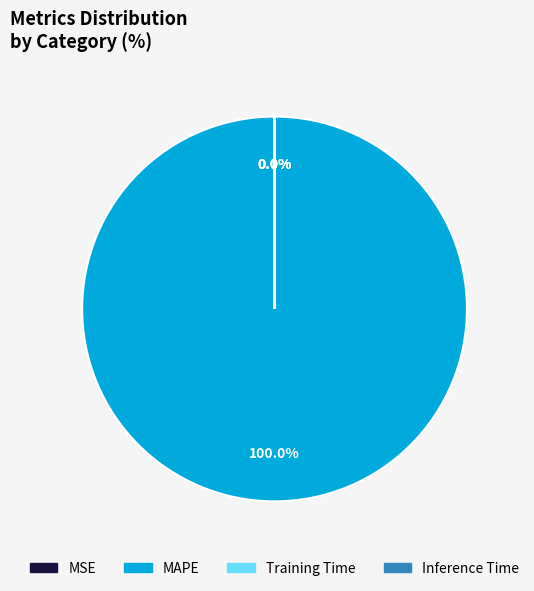

True or false: Inference Time accounts for 9% of the total.

False